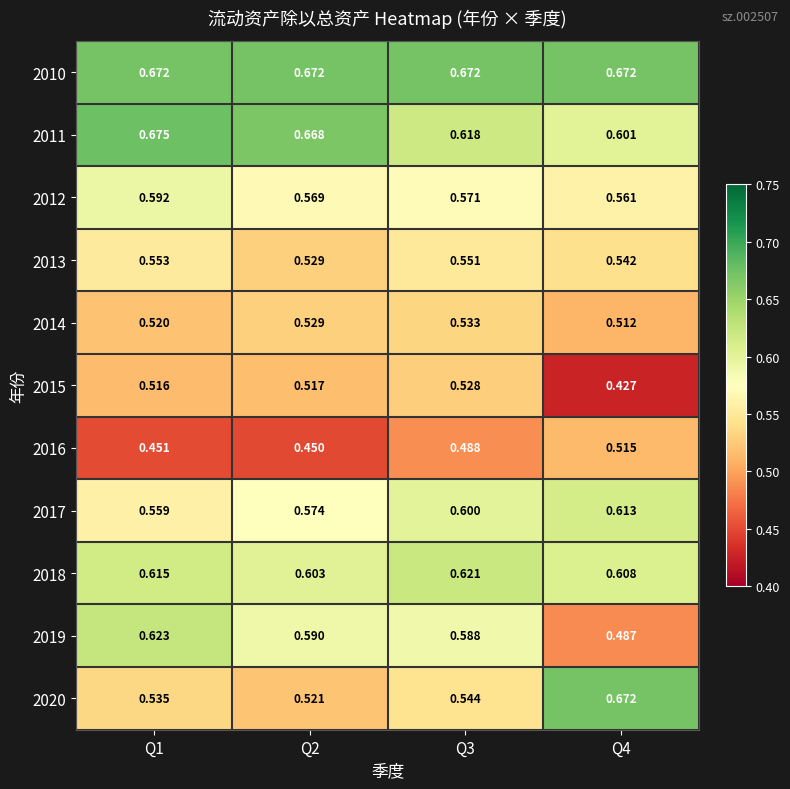

Is the value of 2017 at Q3 greater than the value of 2013 at Q4?

Yes